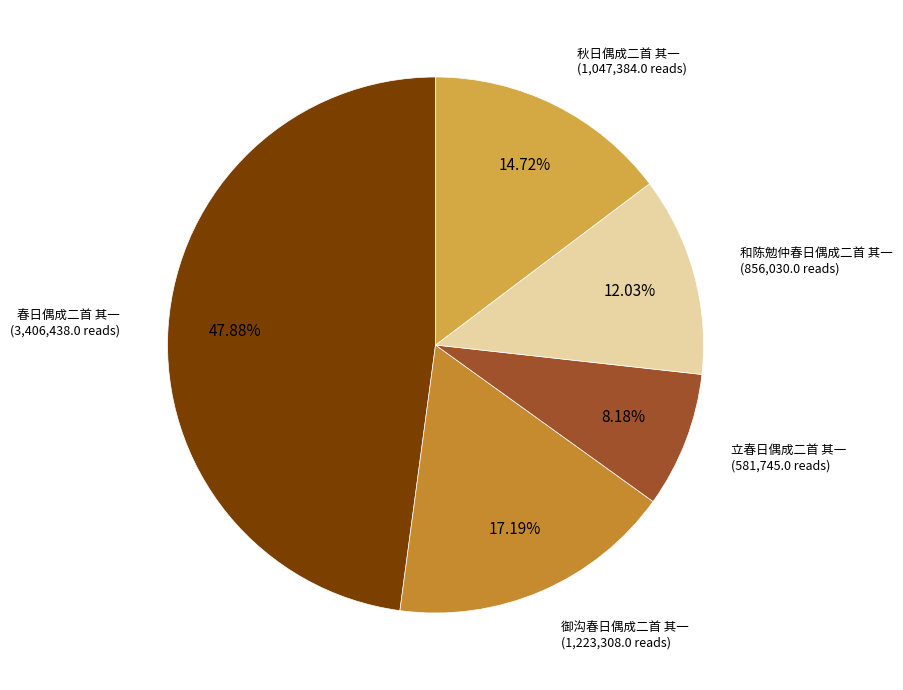

Is there any slice that represents more than half of the pie?

No